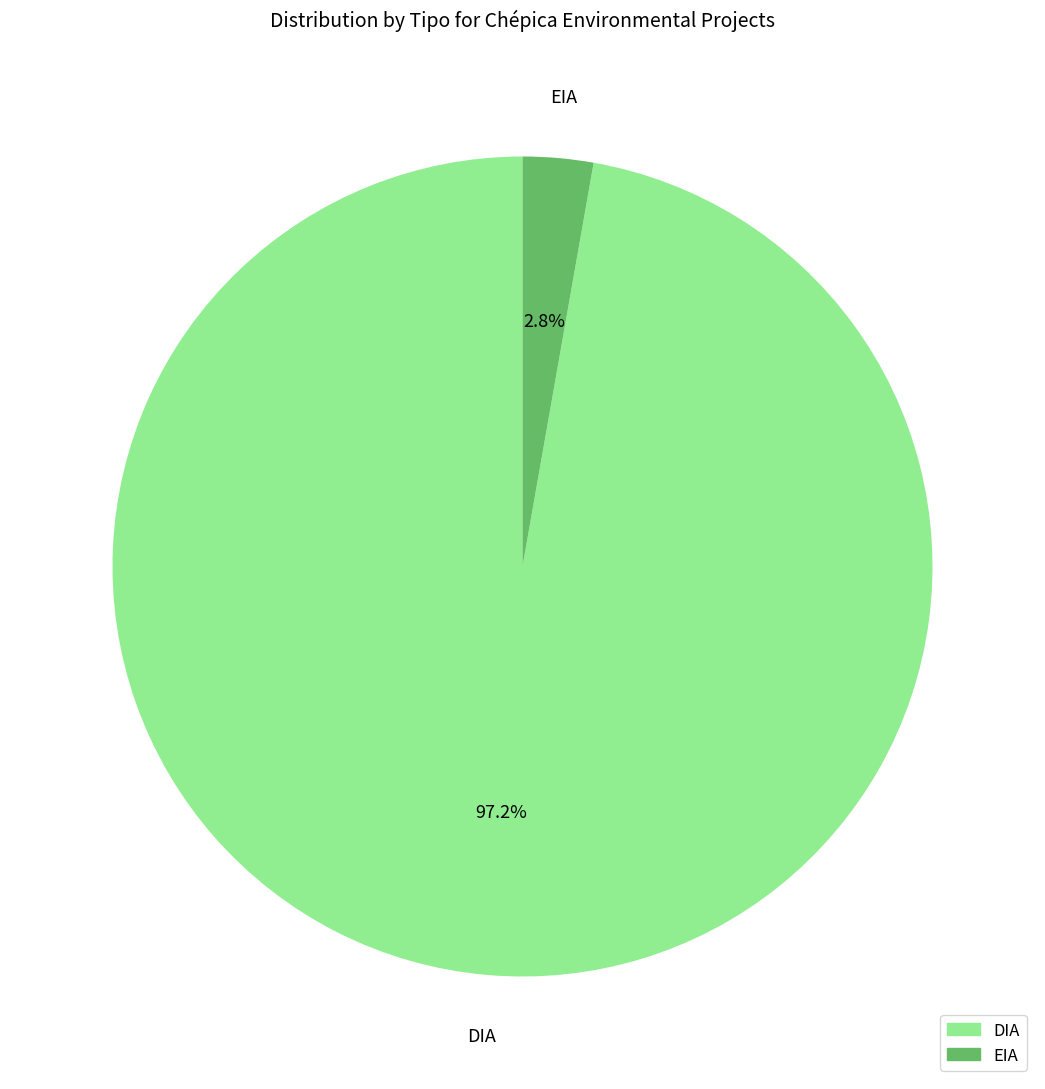

To the nearest percent, what percentage of the pie is DIA?

97%